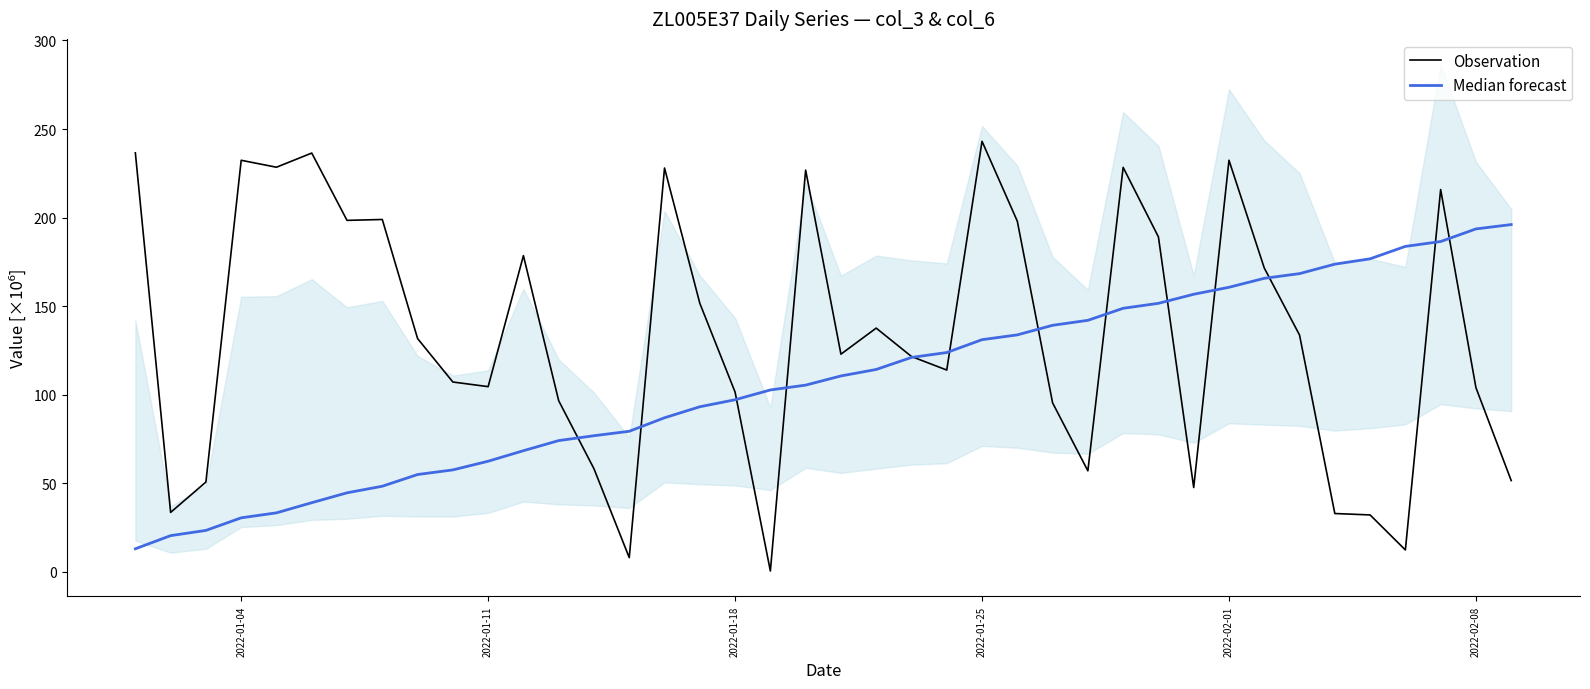

At which label does Observation reach its peak?

2022-01-25